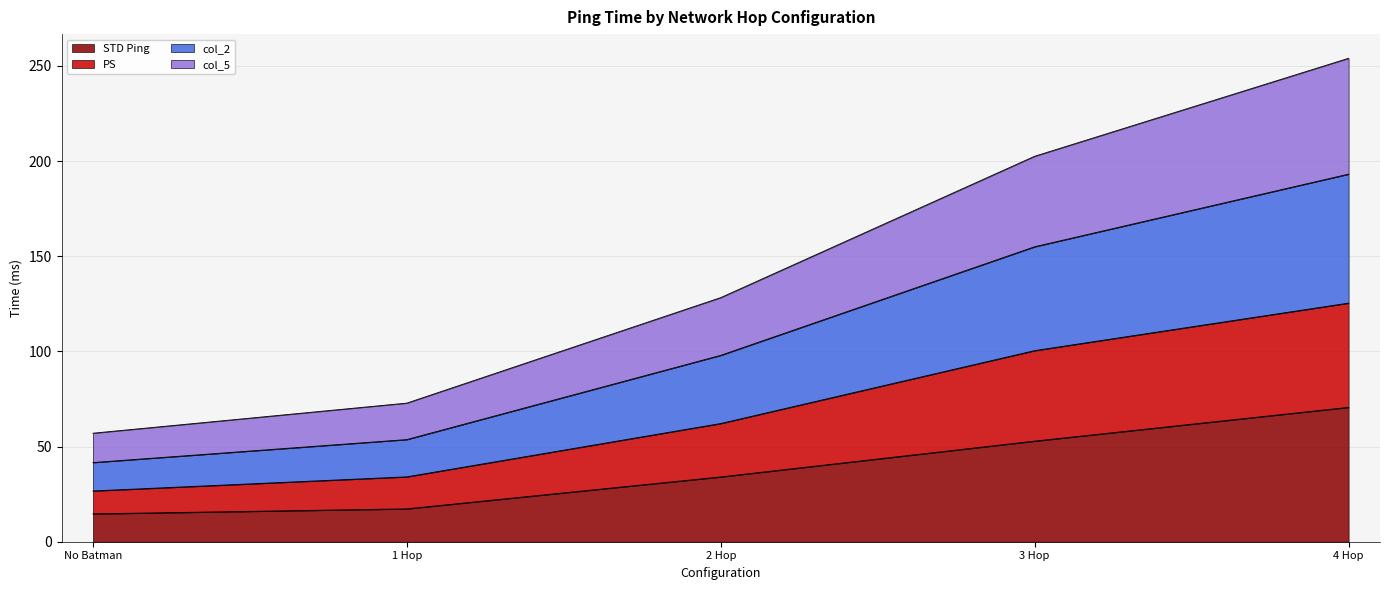

What is the difference between the PS values at 4 Hop and No Batman?

98.7